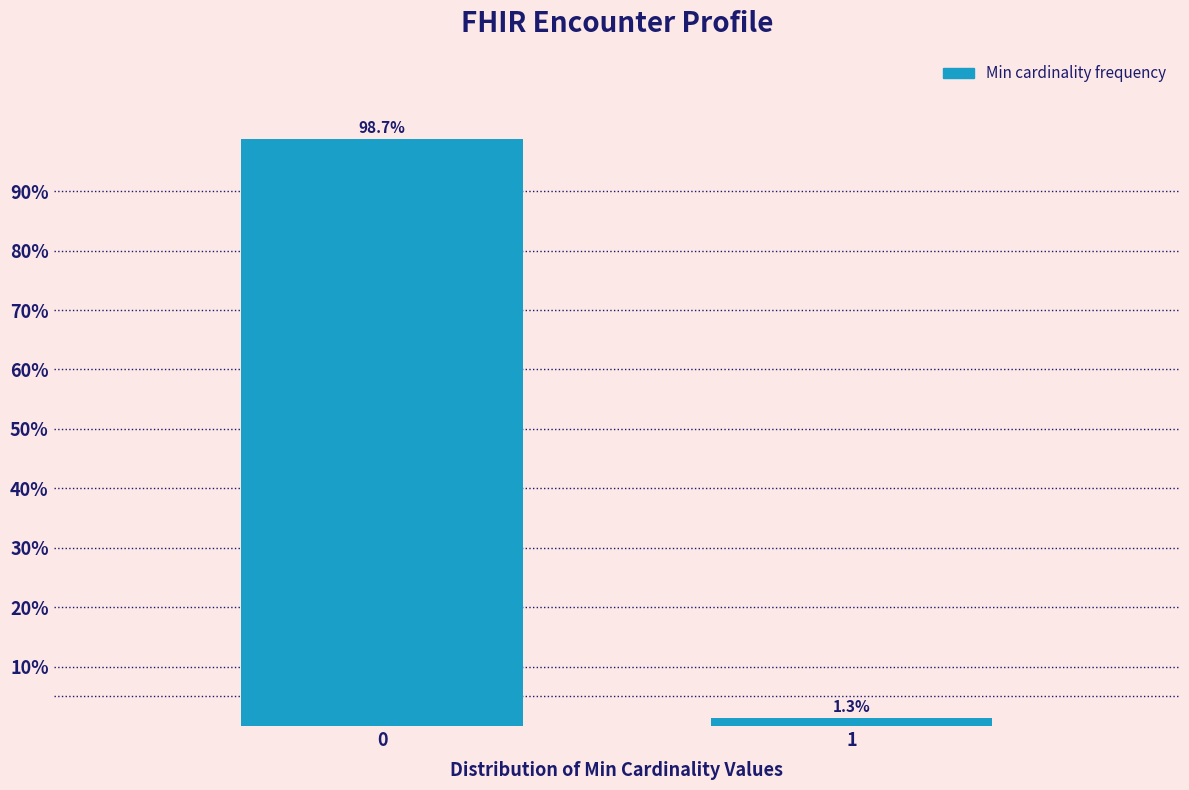

Reading left to right, transcribe all the data shown in this chart.

0=98.7	1=1.3